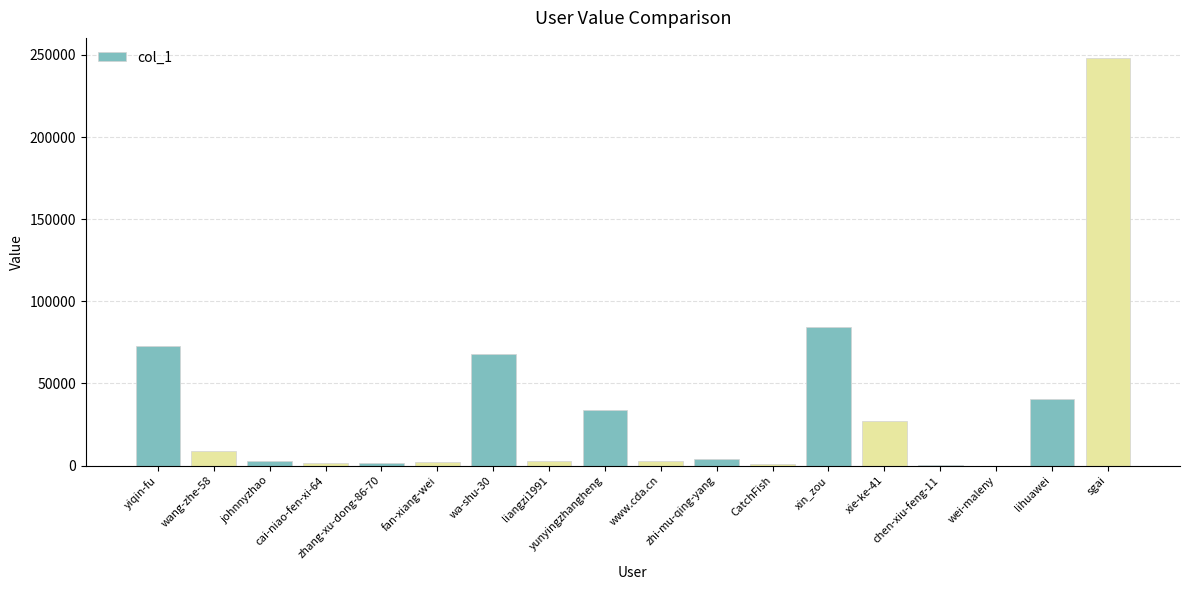

What is the maximum value shown in the chart?

247976